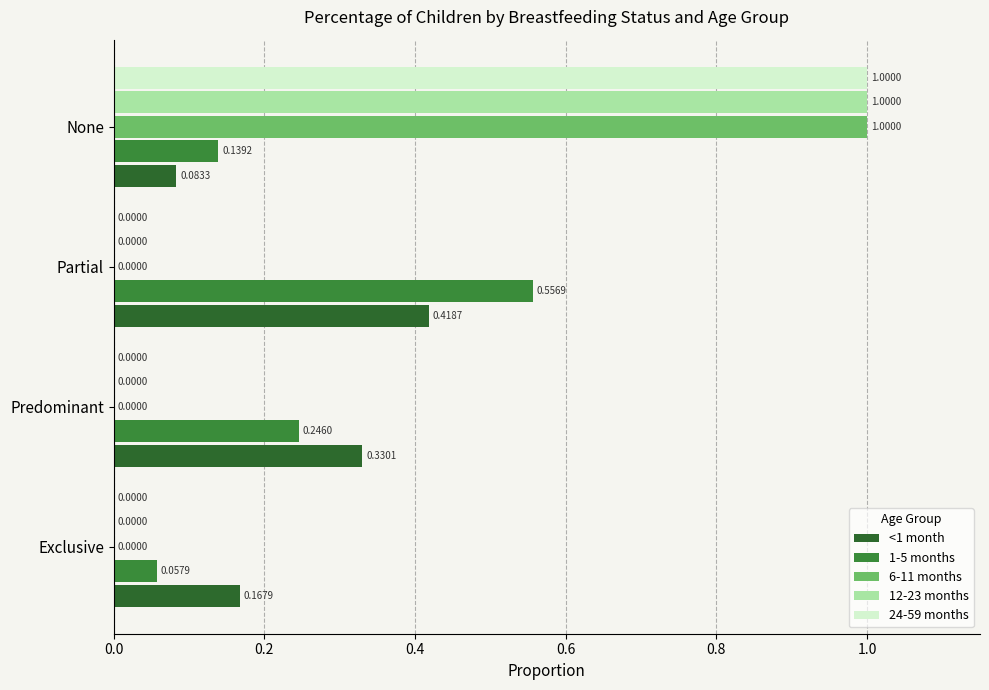

How many distinct data groups are displayed?

5